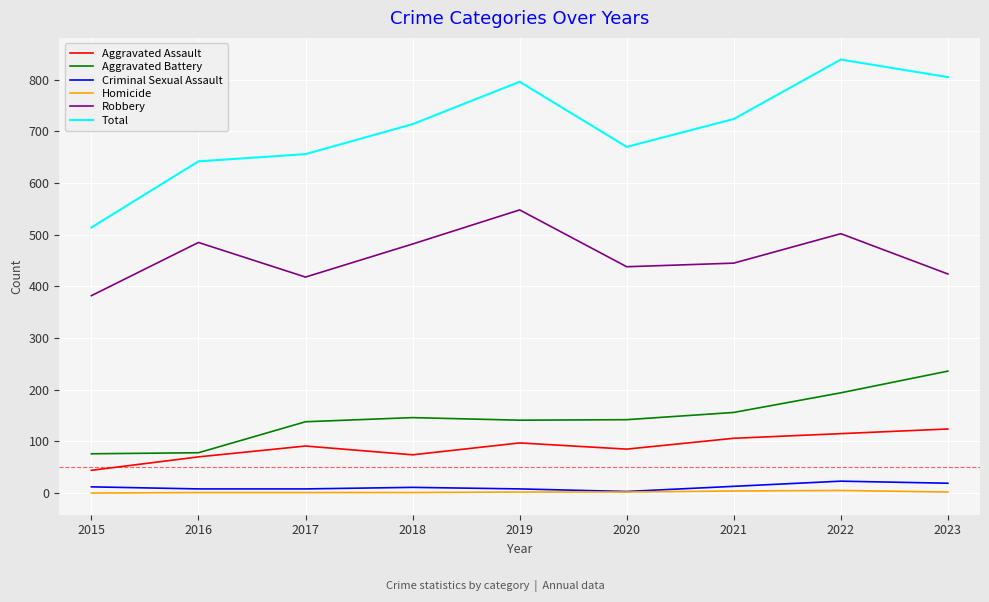

True or false: Aggravated Battery and Homicide cross at least once.

False